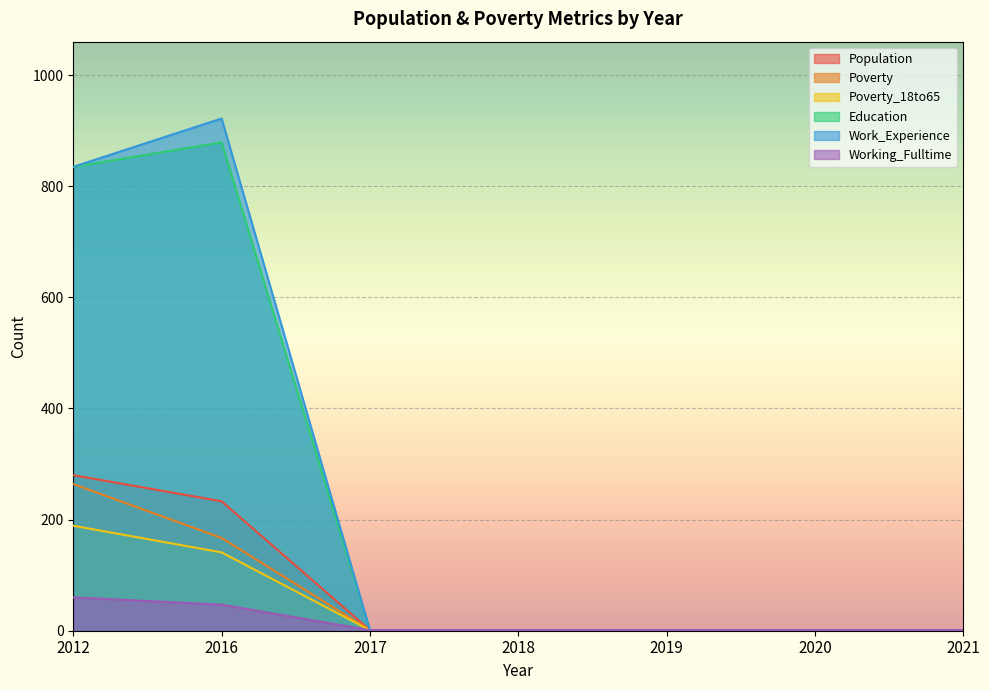

What is the difference between the maximum and minimum values in the Work_Experience series?

921